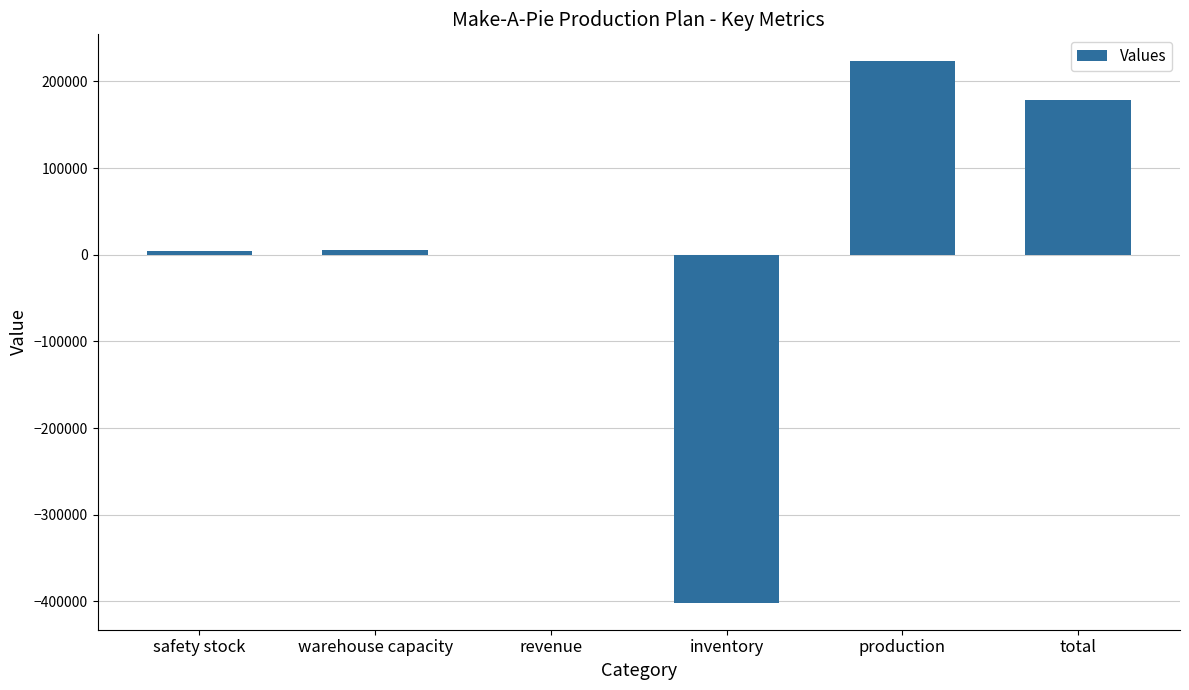

What is the sum of all values?

10500.0